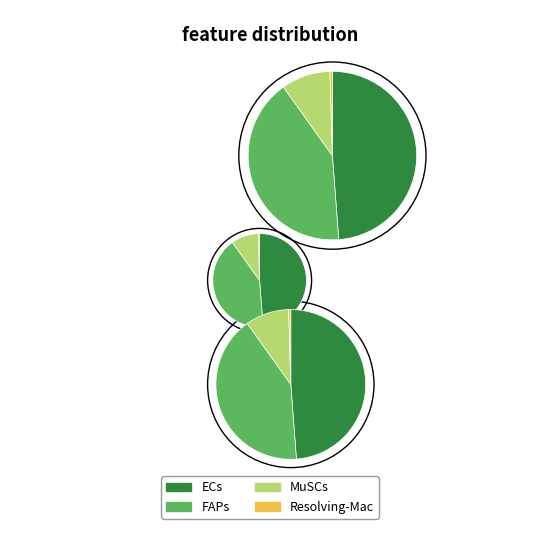

Count the number of slices in the pie.

4